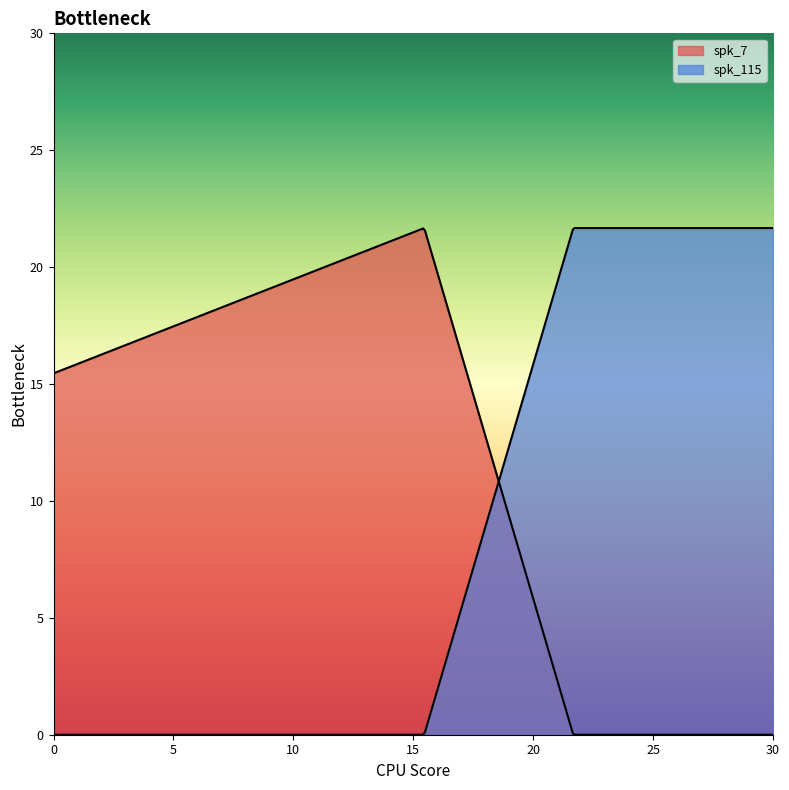

At which label is spk_115 closest to 10?

15.457